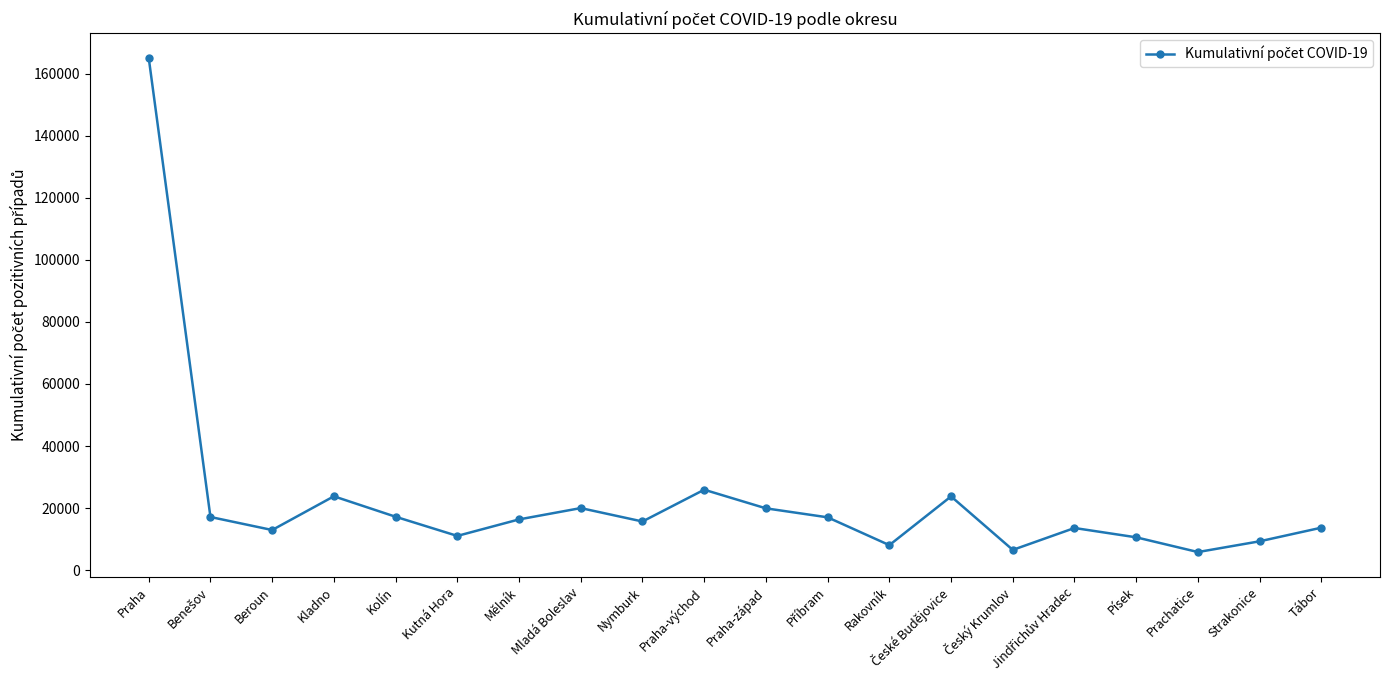

Count the number of data series in this chart.

1